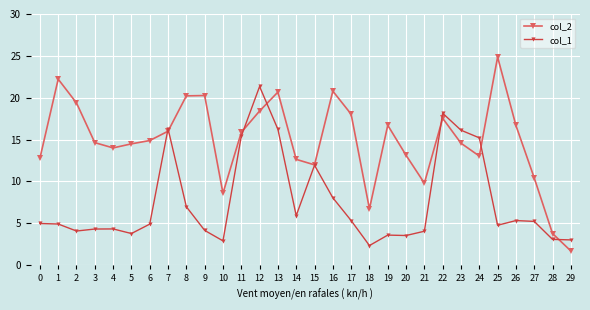

What are all the series names shown in the legend?

col_2, col_1